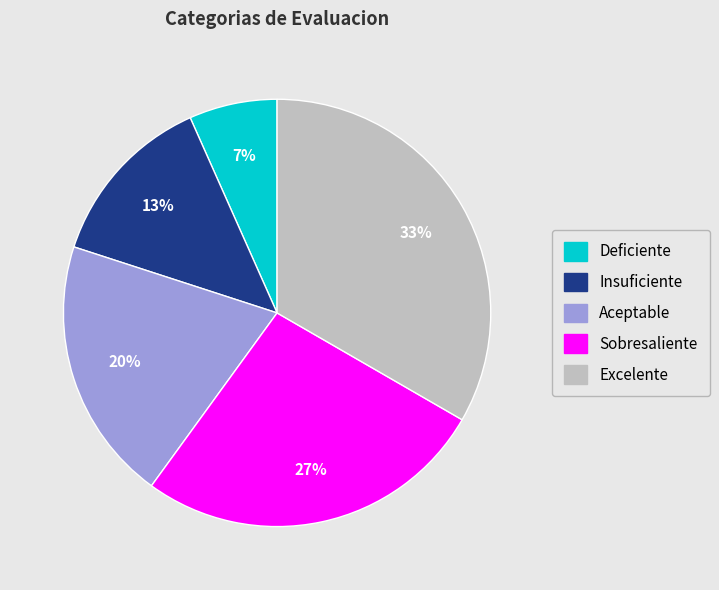

Which category has the smallest portion of the pie?

Deficiente